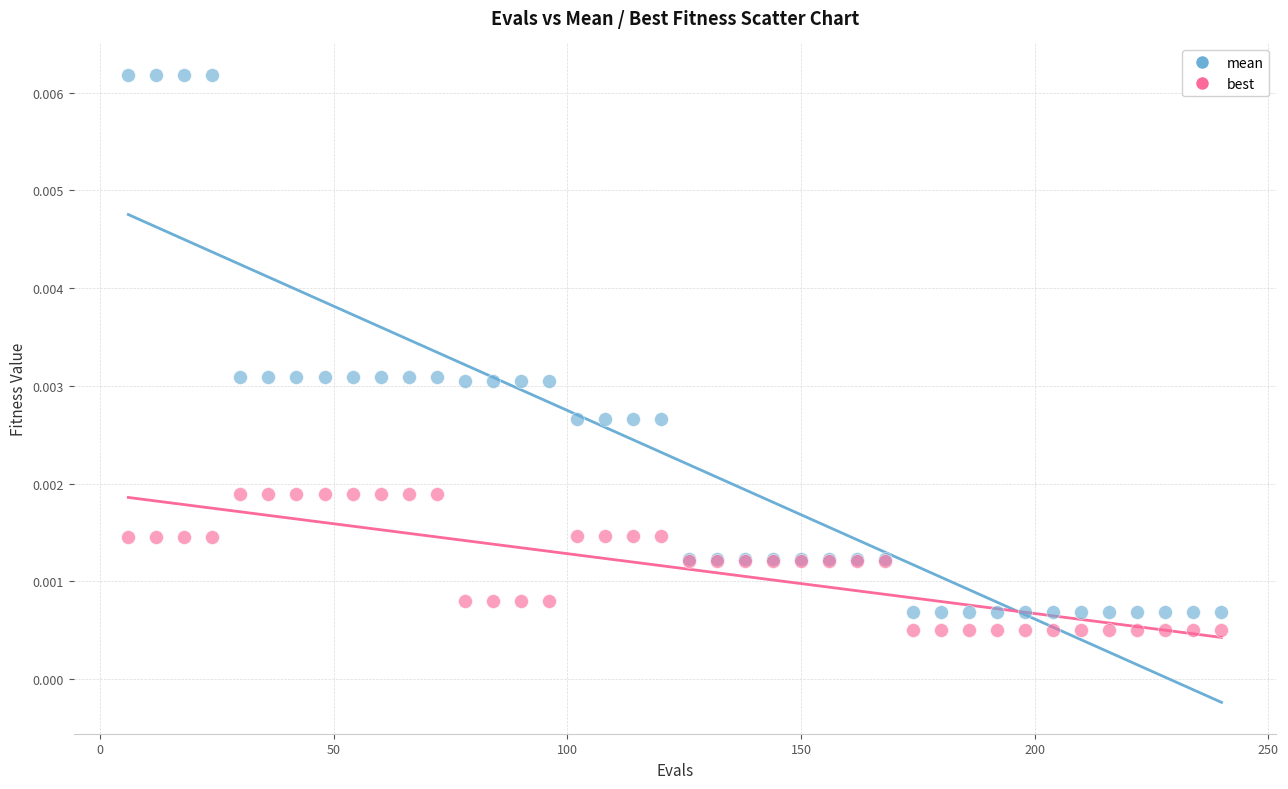

Which series has the widest spread of Y values?

mean